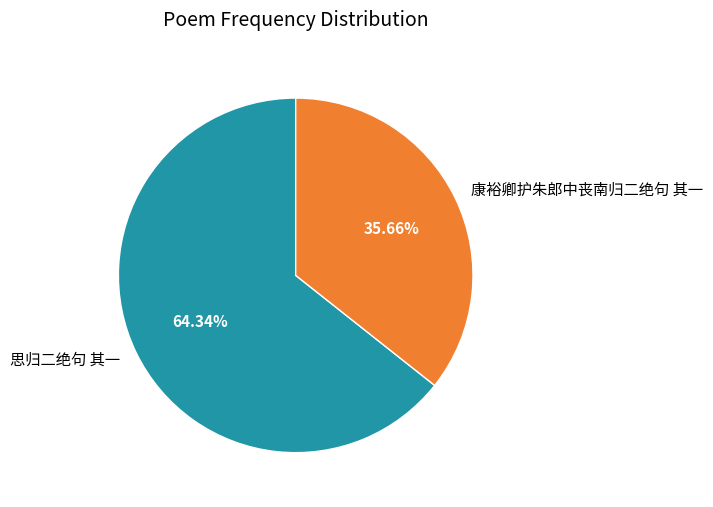

Is there any slice that represents more than half of the pie?

Yes